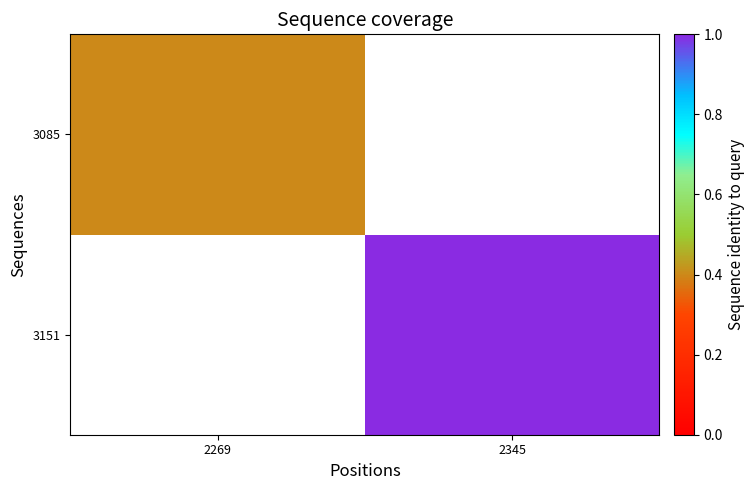

How many positive values does the 3085 series have?

1